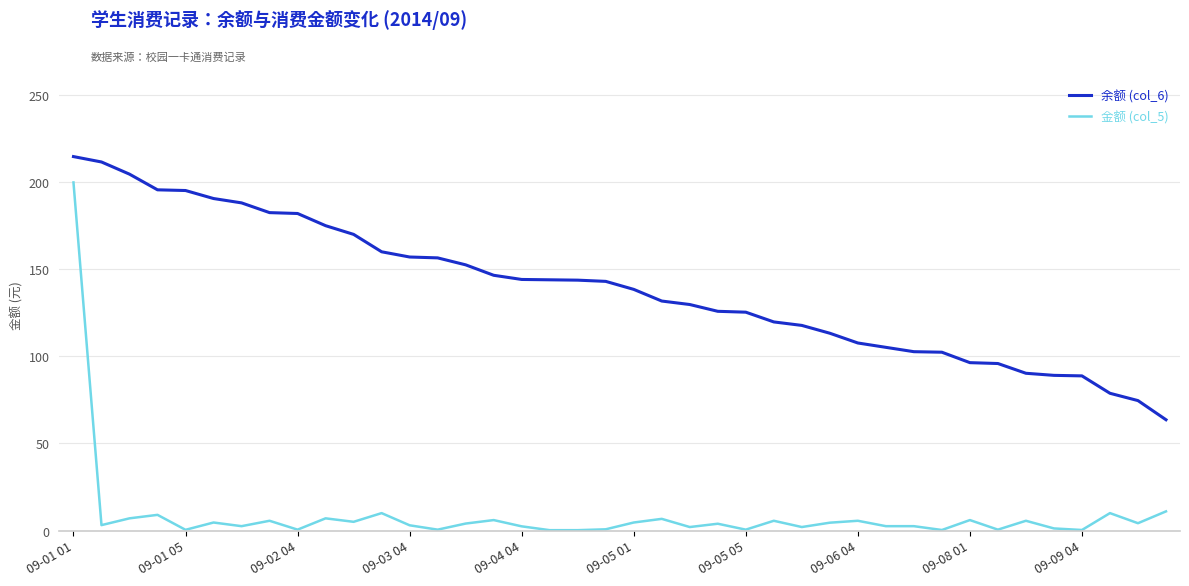

Which series has the largest range (max minus min)?

金额 (col_5)